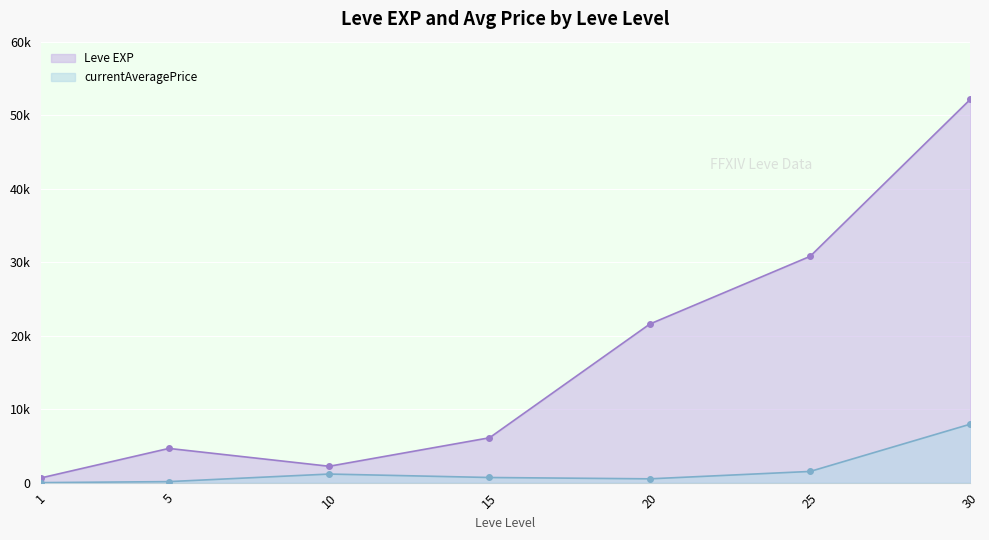

Is it true that currentAveragePrice equals 7970 at 30?

True